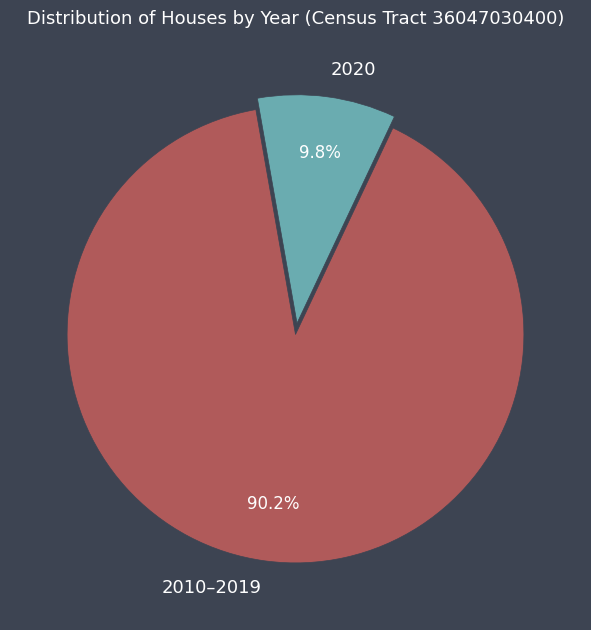

Rank the categories by value from highest to lowest.

2010–2019, 2020